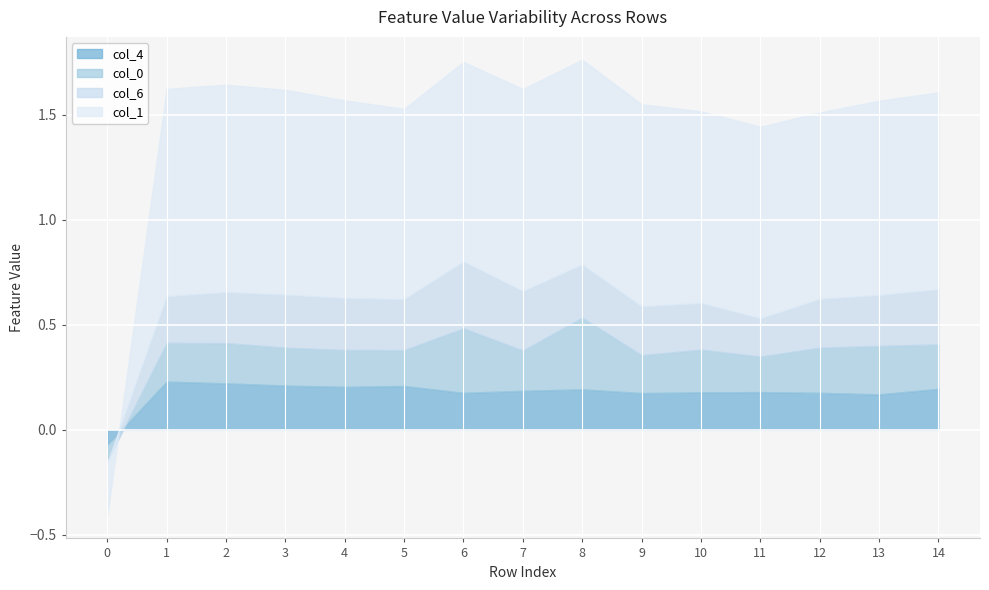

Between which two adjacent categories do col_1 and col_4 first intersect?

0 and 1